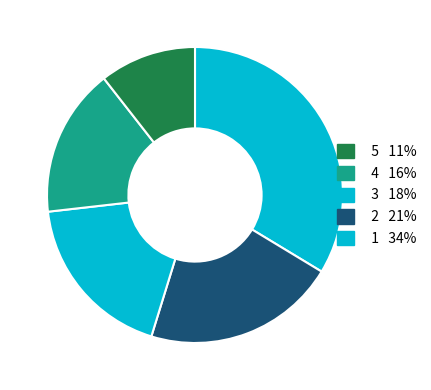

Does 2 represent more than half of the total?

No